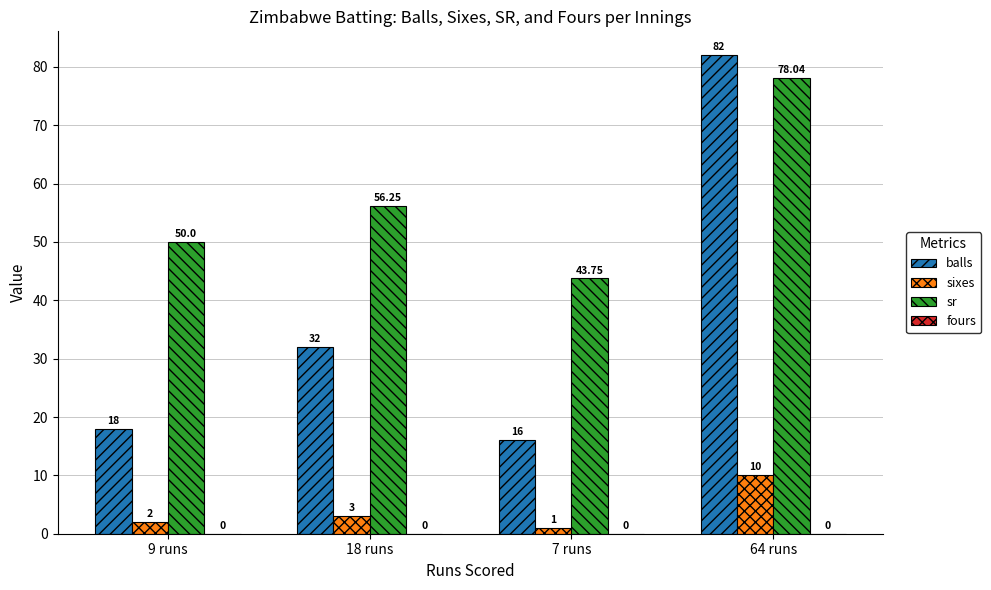

True or false: sr has a value of 17.5 at 7 runs.

False